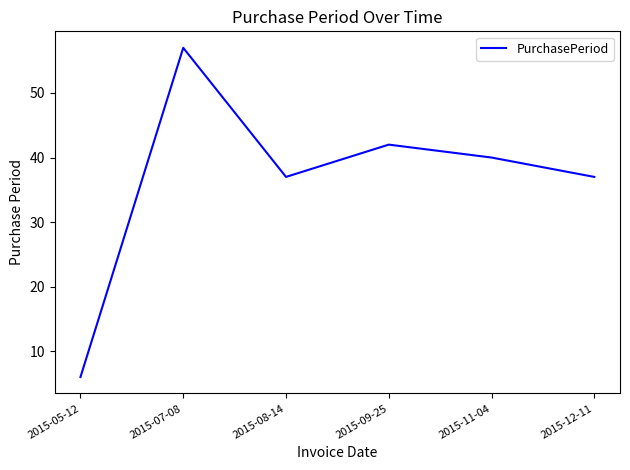

Approximately how many times larger is the value at 2015-09-25 compared to 2015-08-14?

1.1